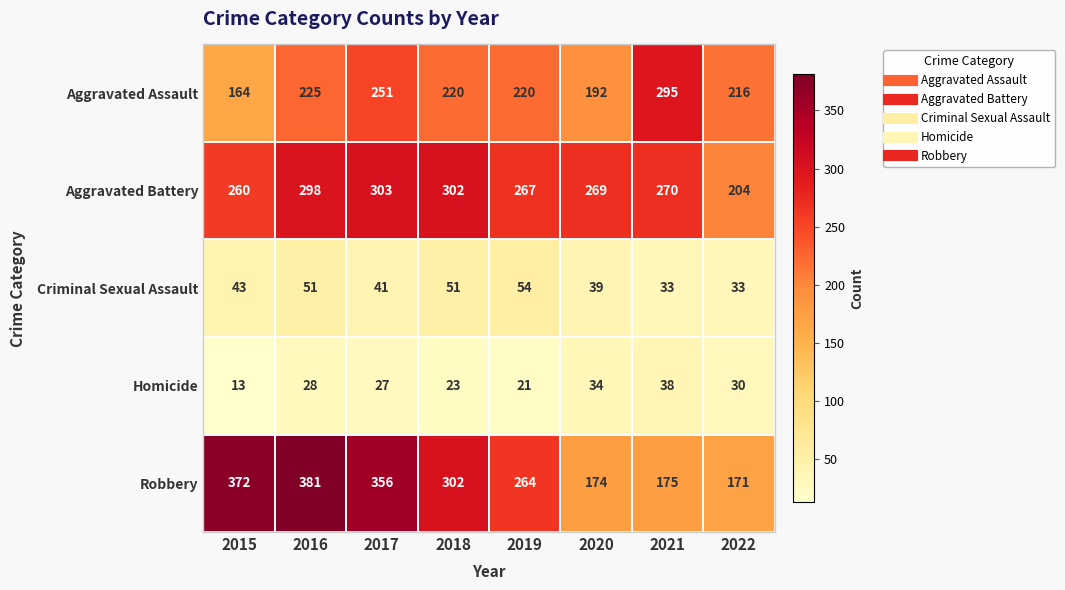

How many series are shown in this chart?

5